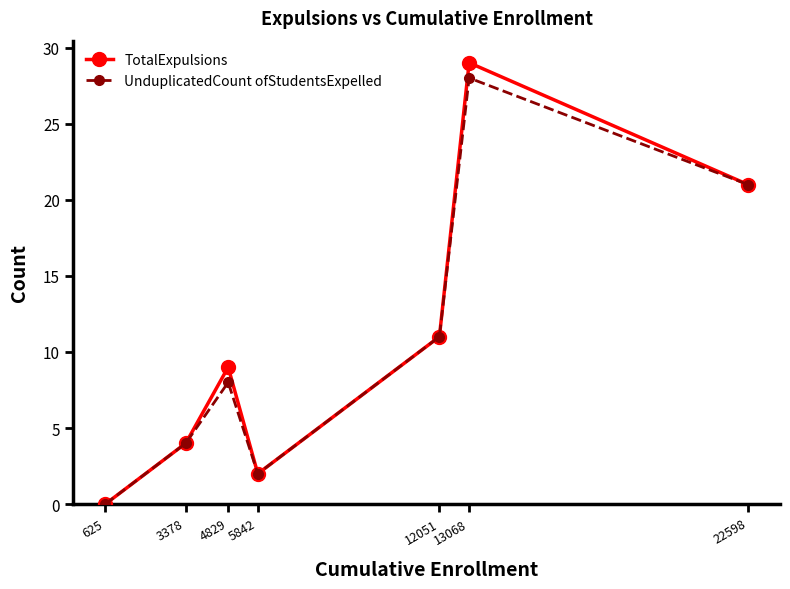

What value does the TotalExpulsions series have at 12051?

11